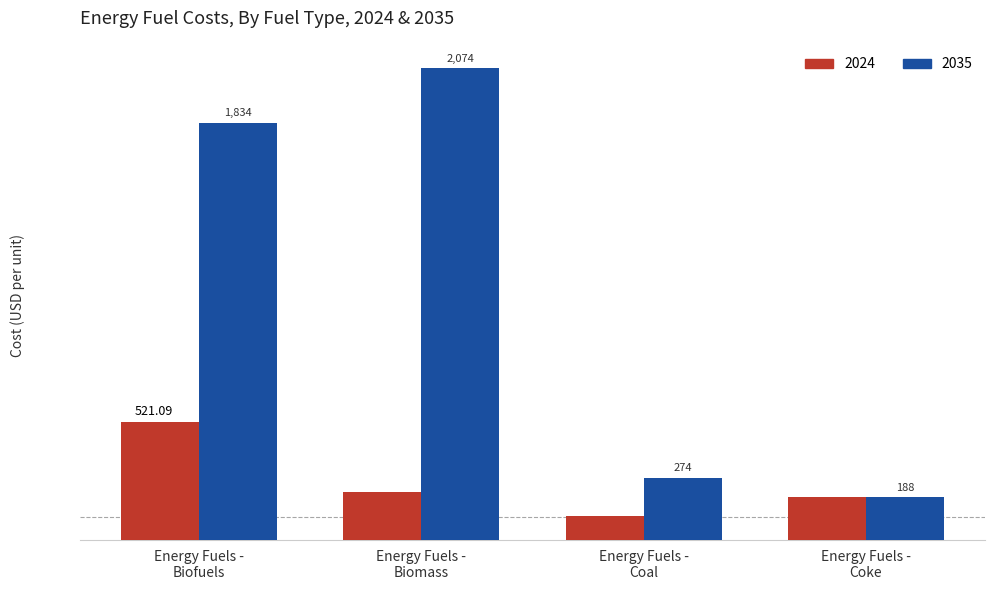

Rank the series by their average value, from highest to lowest.

2035, 2024